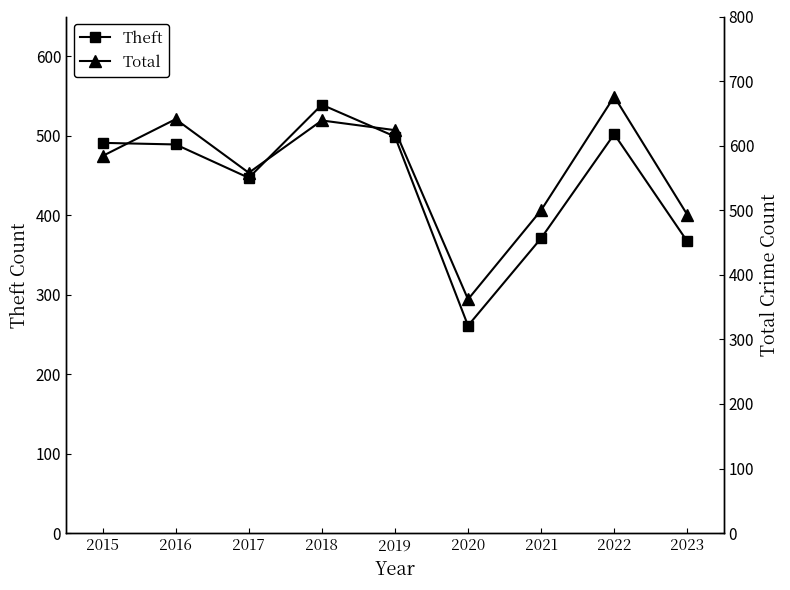

What is the spread (max minus min) of values at 2019?

125